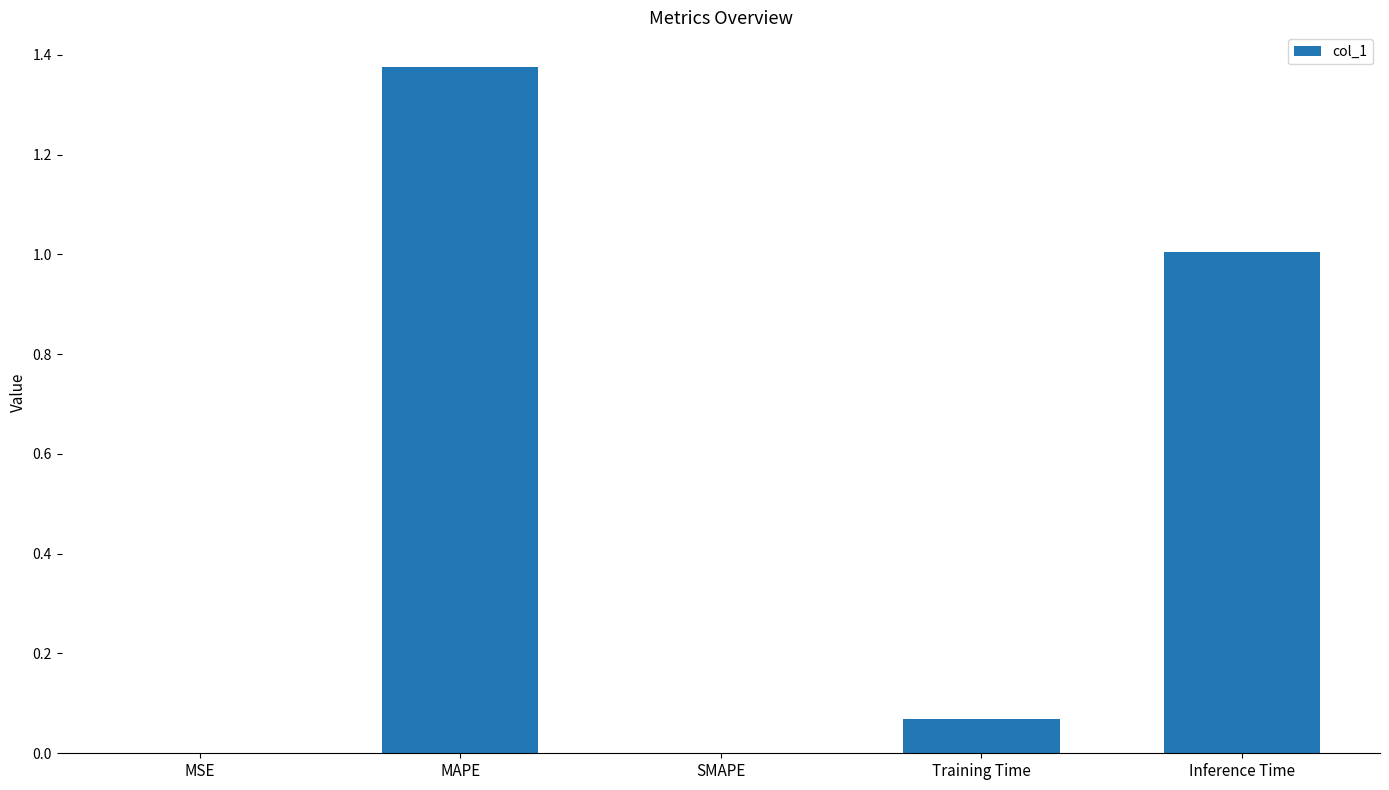

Which has a higher value, Inference Time or MSE?

Inference Time